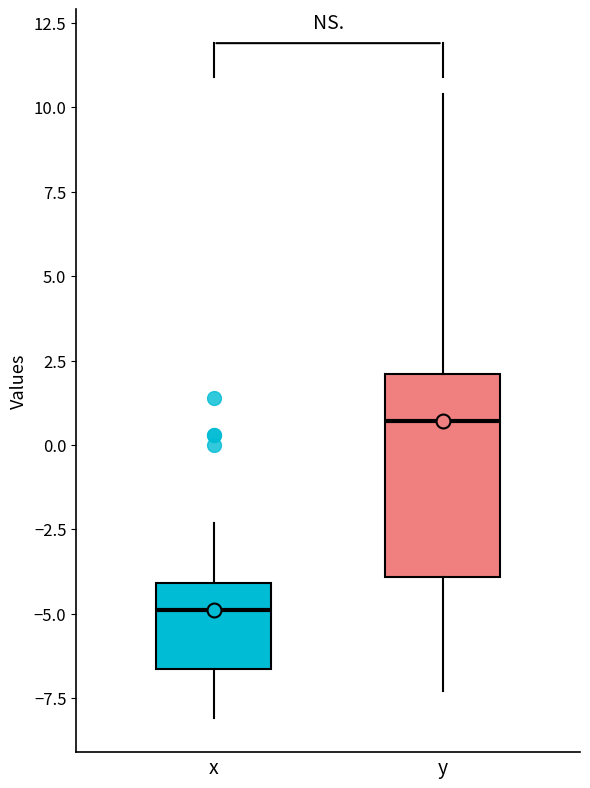

Where does the lower whisker of the box for x end on the y-axis? The values are not printed on the chart, so give them approximately, as read against the axis.

-8.0